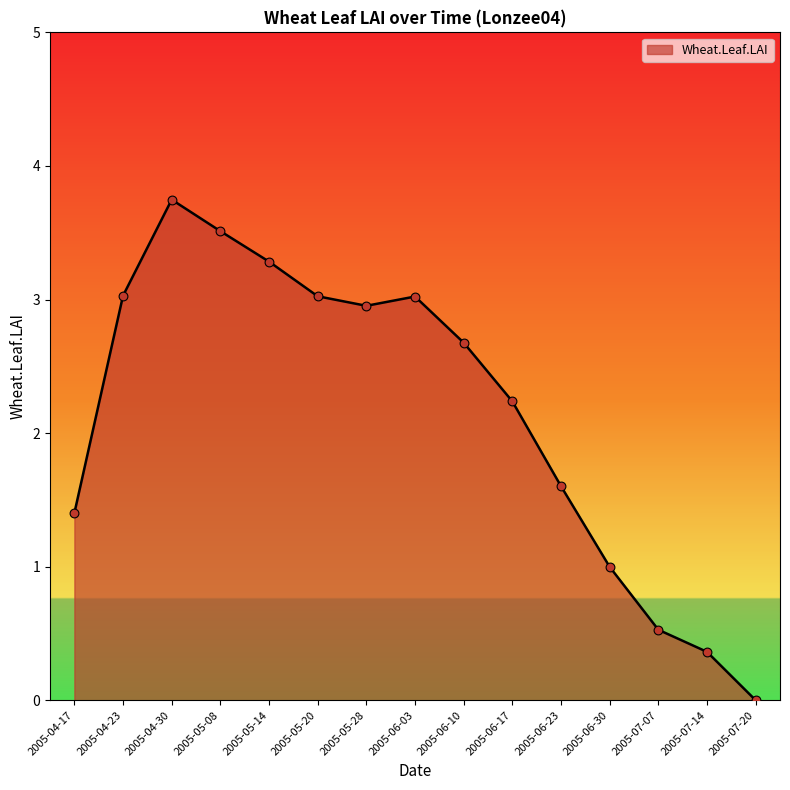

What is the change in value from 2005-04-23 to 2005-06-30?

-2.0